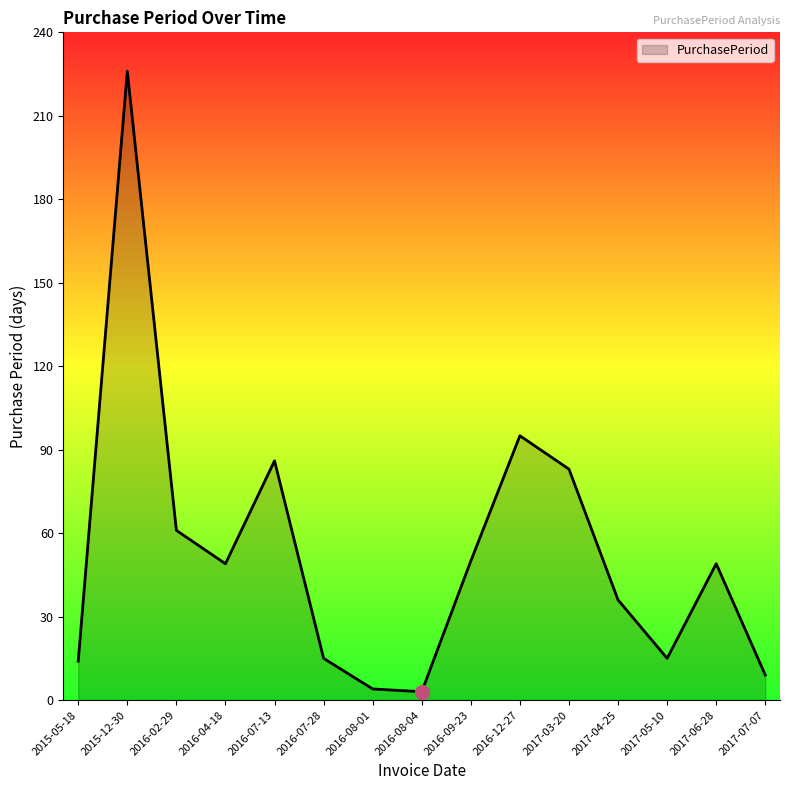

What is the maximum value shown in the chart?

226